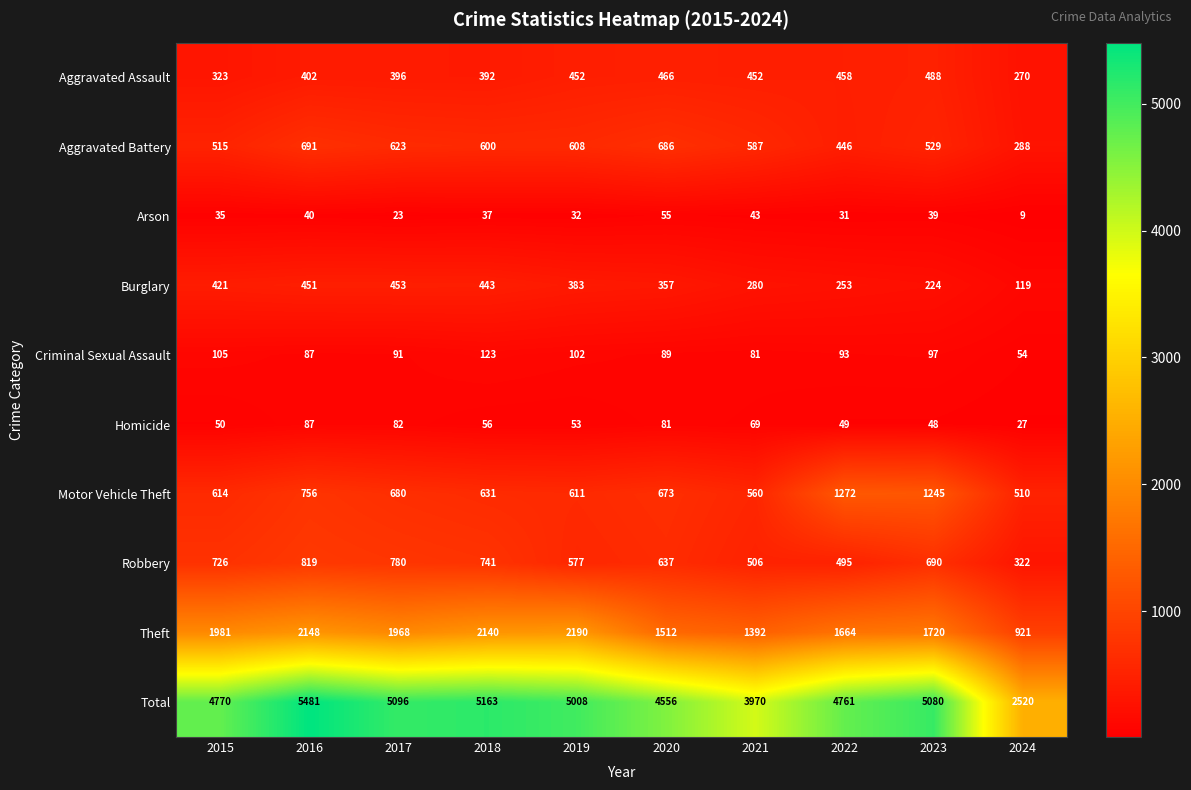

What is the sum of all Total values?

46405